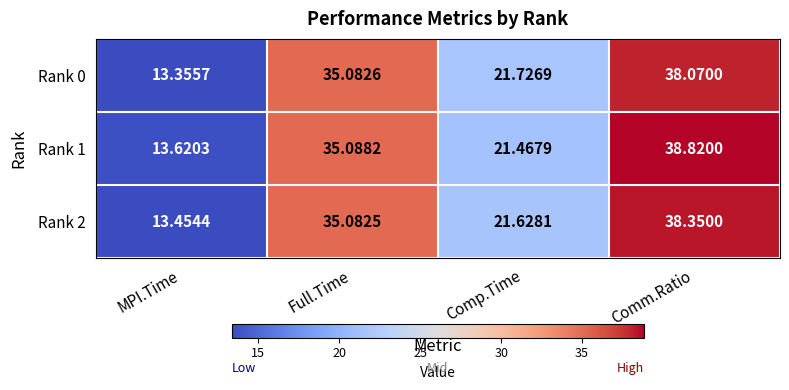

How many categories are shown in the chart?

4